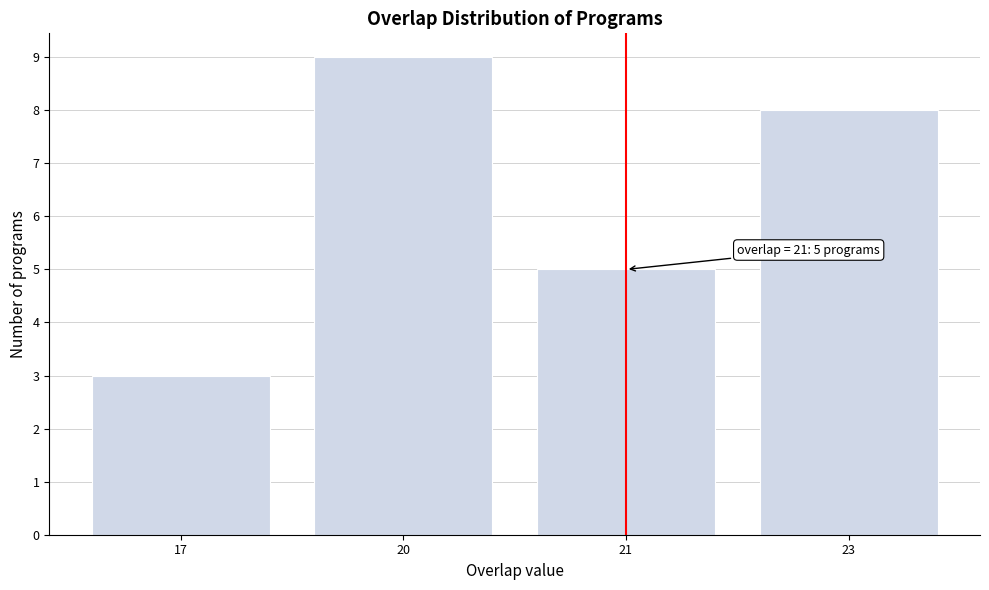

Reading left to right, transcribe all the data shown in this chart.

3	9	5	8